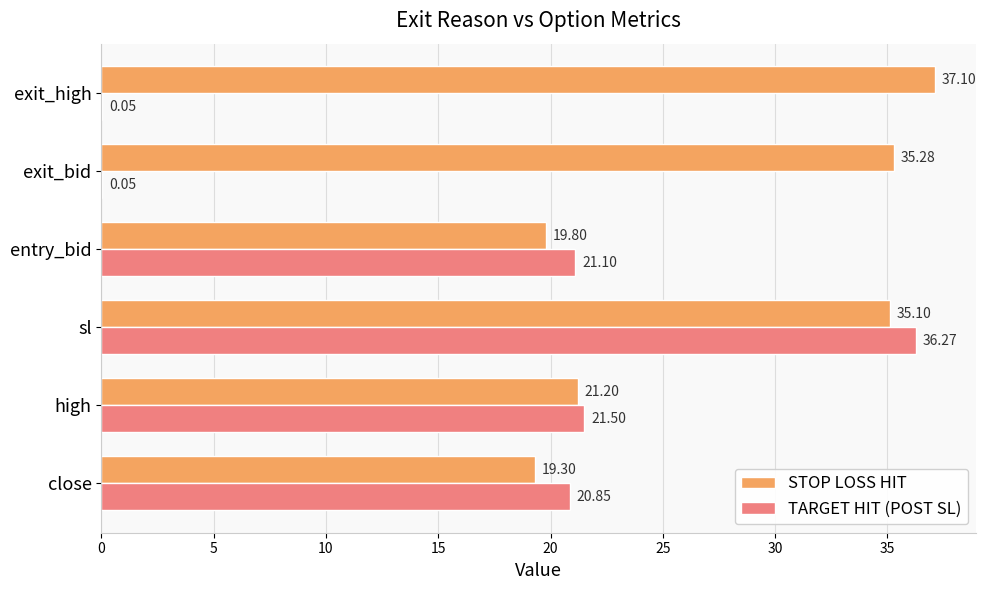

What is the total value across all series at entry_bid?

40.9